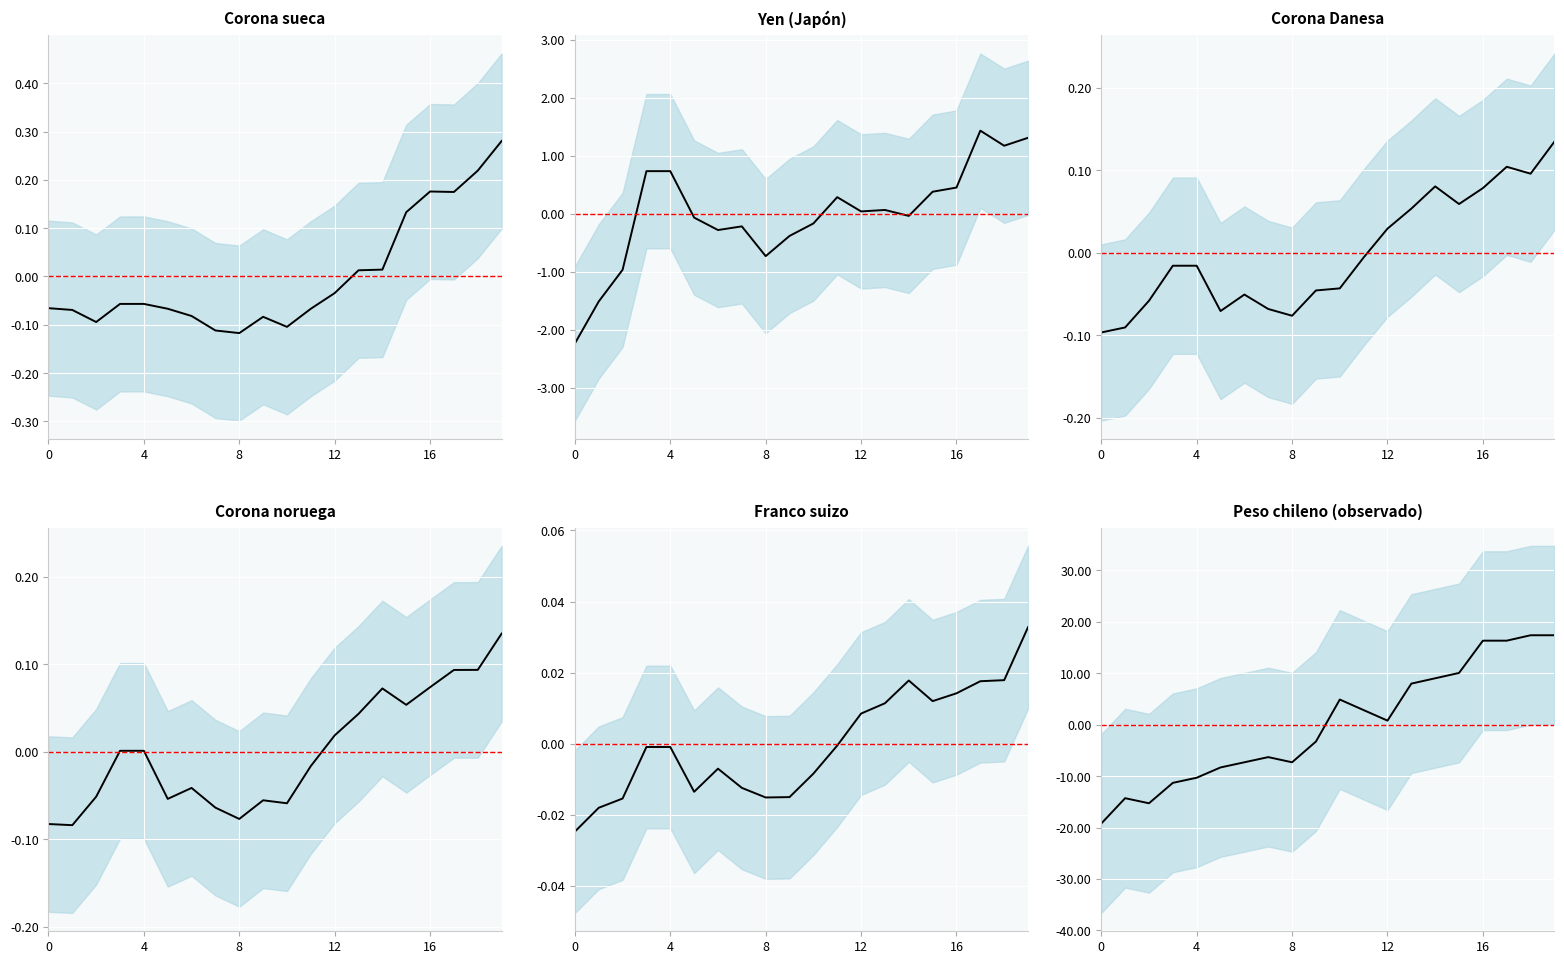

What is the smallest value displayed?

-19.2